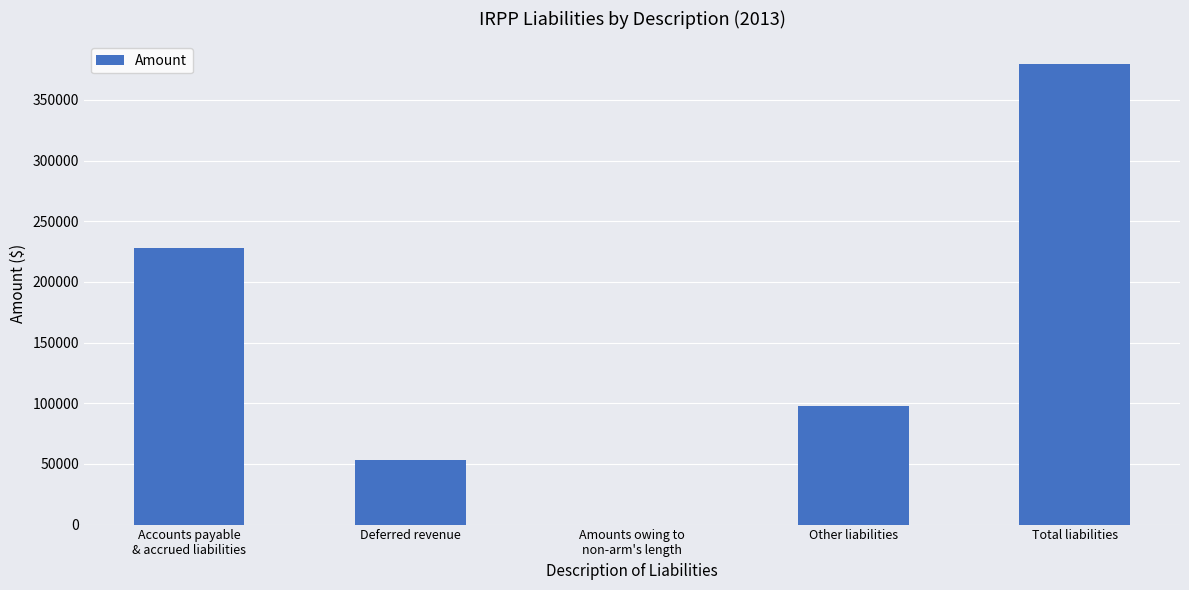

Is it true that the value at Deferred revenue is 53437?

True